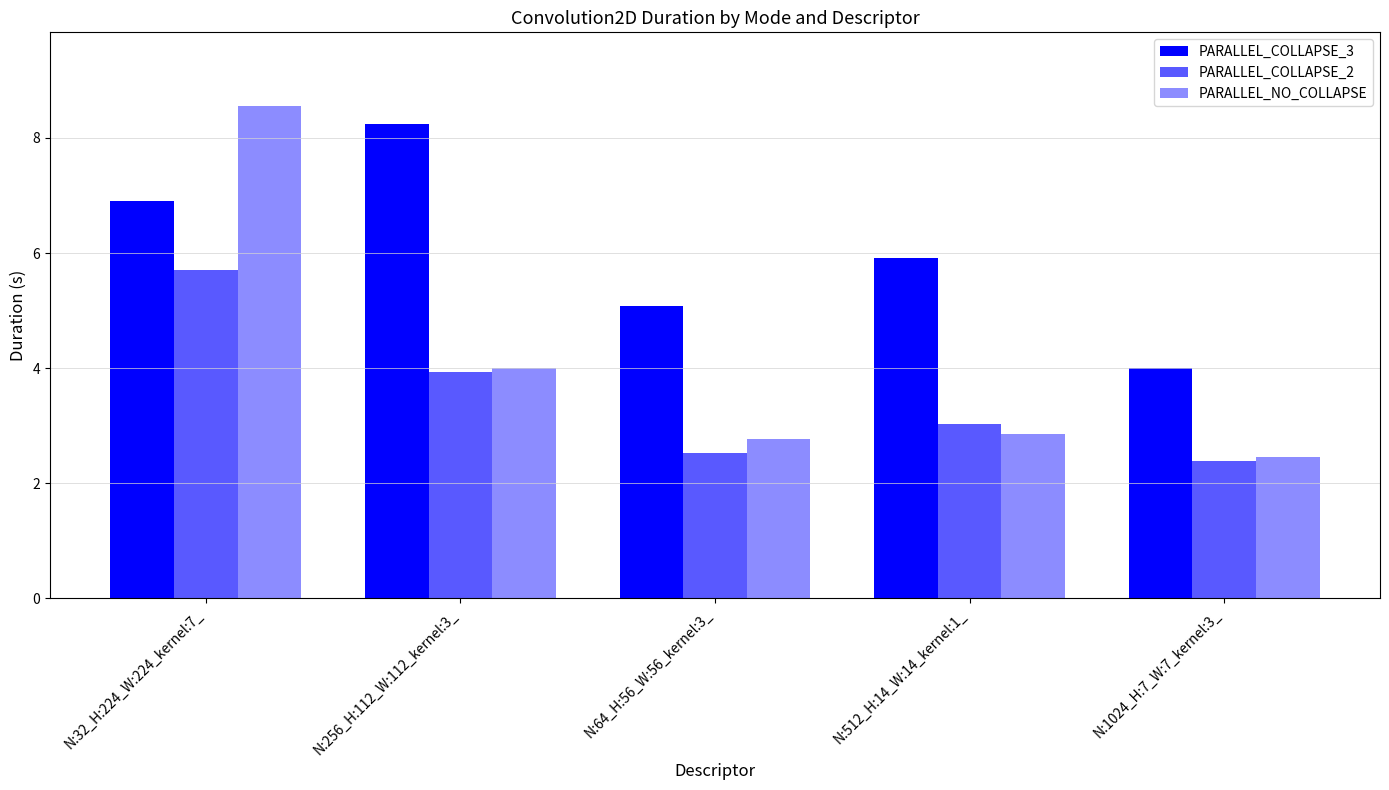

What is the approximate value of PARALLEL_COLLAPSE_2 at N:512_H:14_W:14_kernel:1_?

3.0